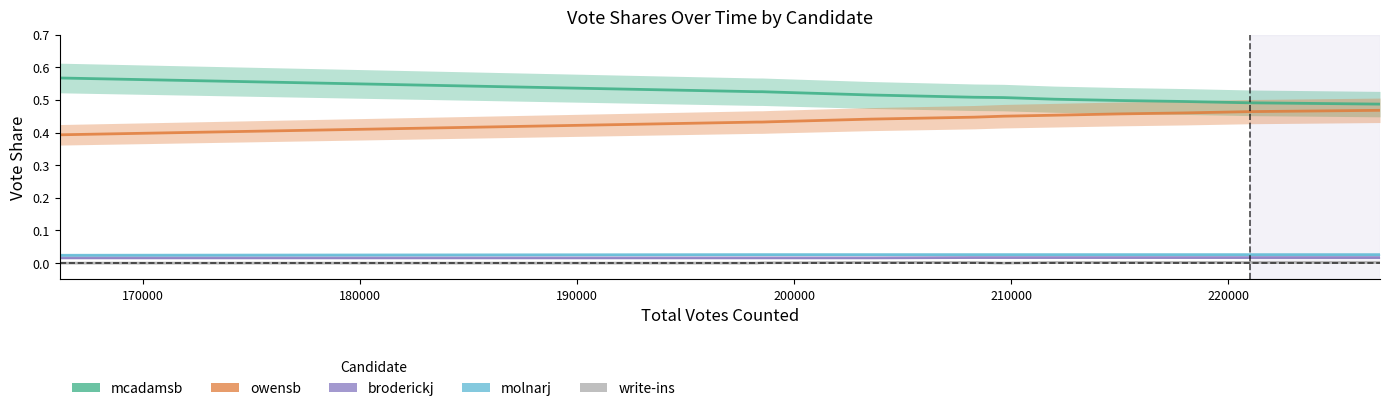

How many categories are shown in the chart?

13